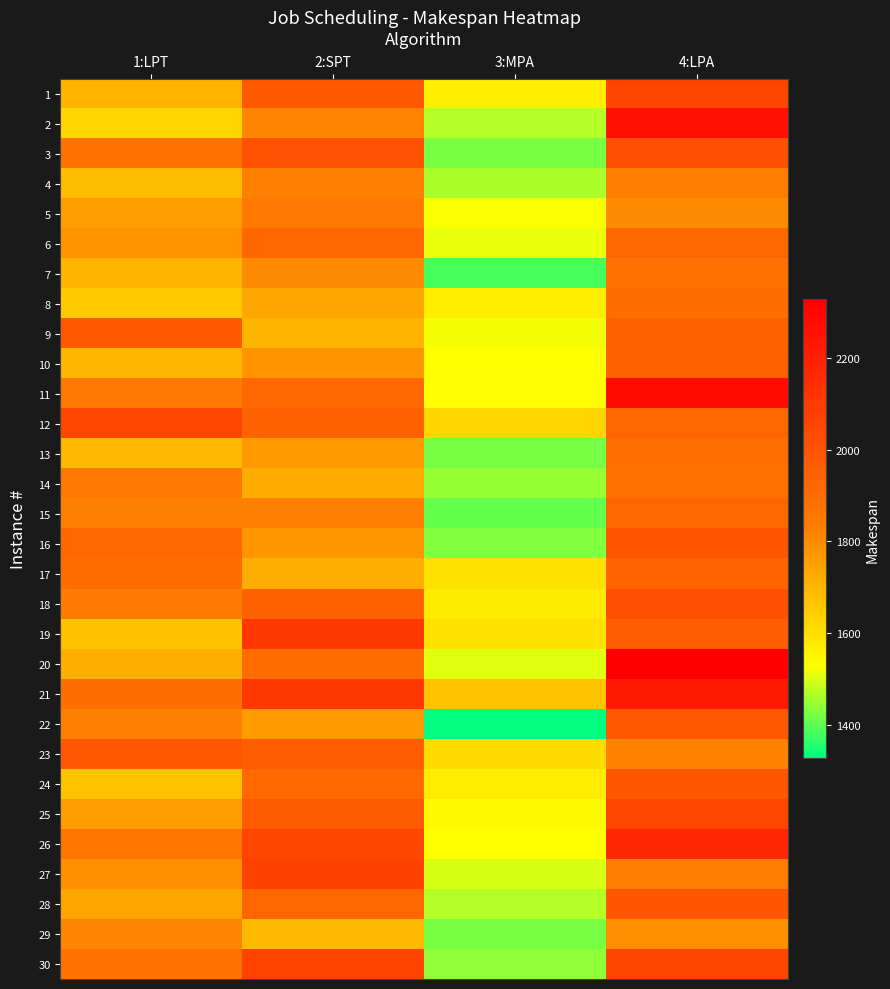

Which label corresponds to the largest value in the chart?

4:LPA